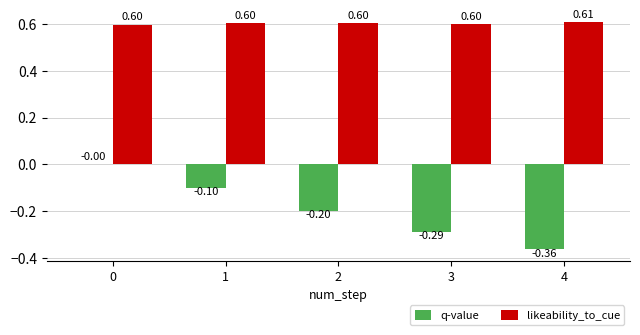

What is the maximum value shown in the chart?

0.6